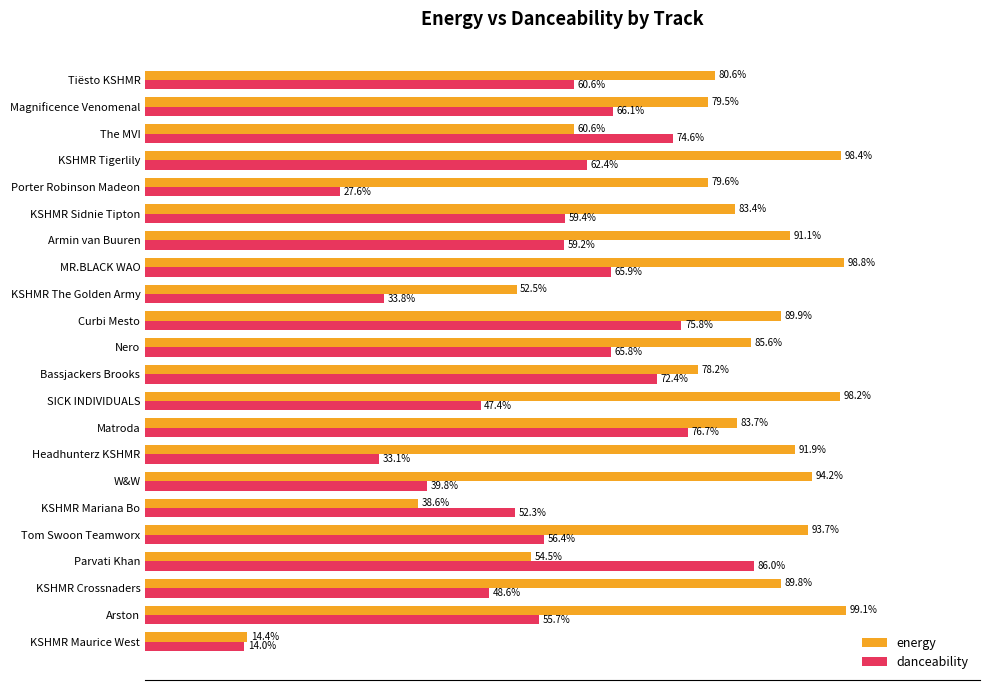

What position from the right is Porter Robinson Madeon?

5